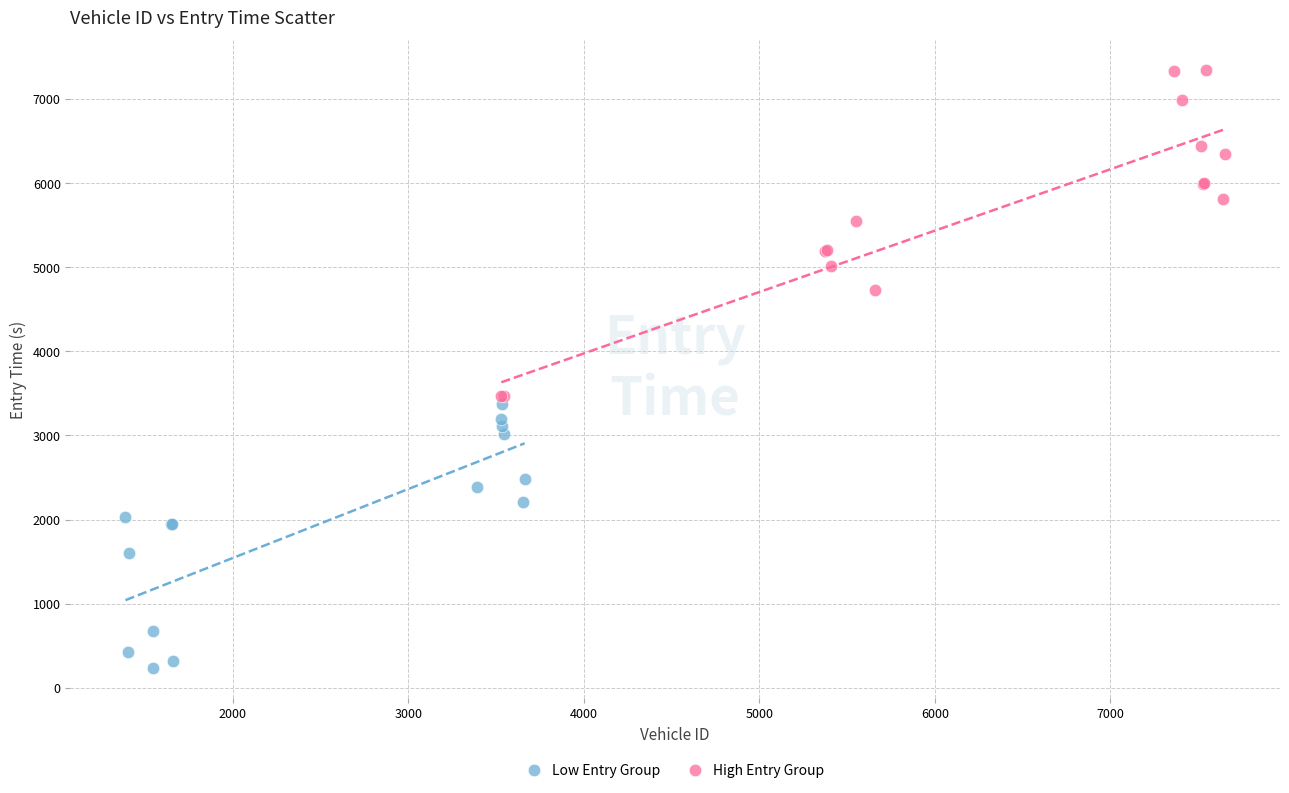

Which series reaches the minimum Y coordinate?

Low Entry Group